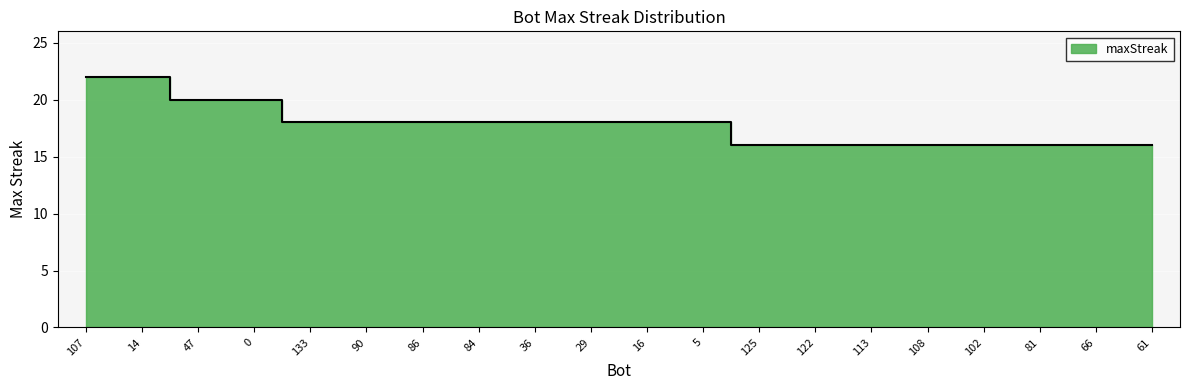

At which label does the data first exceed 18?

107